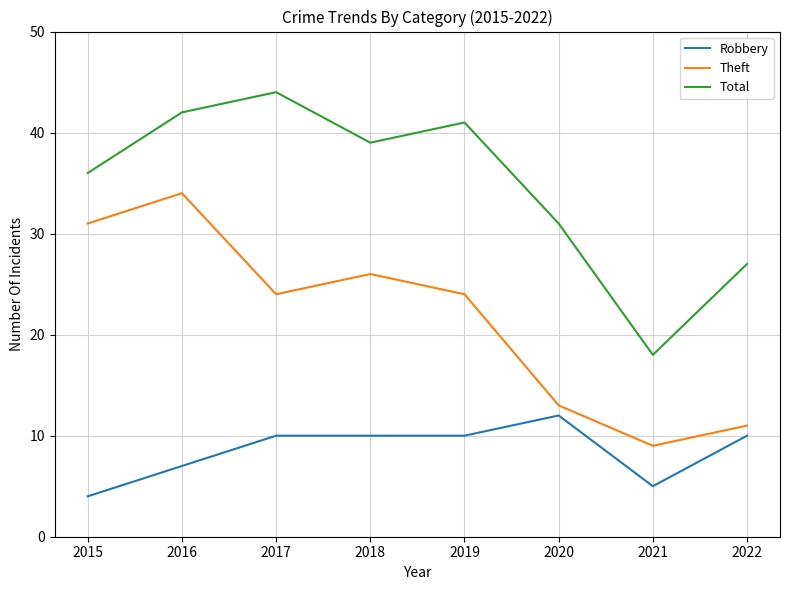

How many interior local valleys does the Theft series have?

2